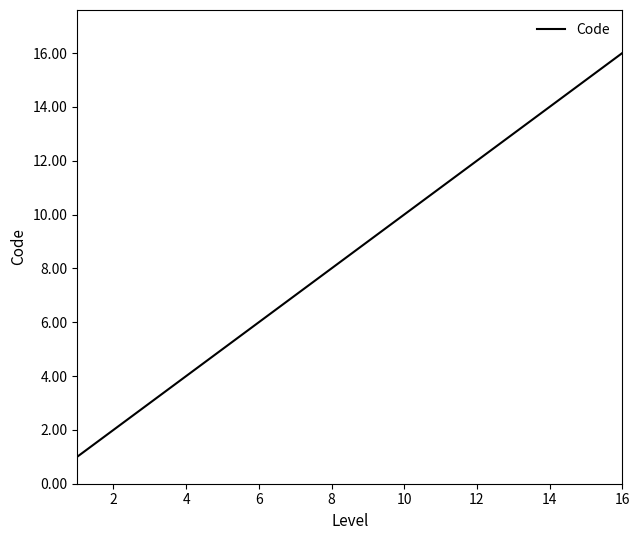

What is the difference between the maximum and minimum values?

15